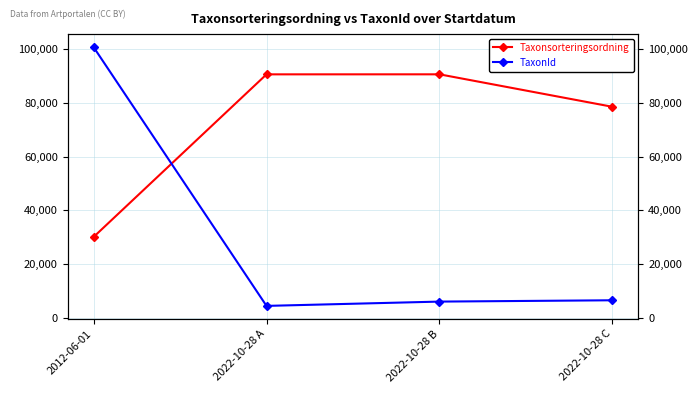

How many interior local valleys does the TaxonId series have?

1